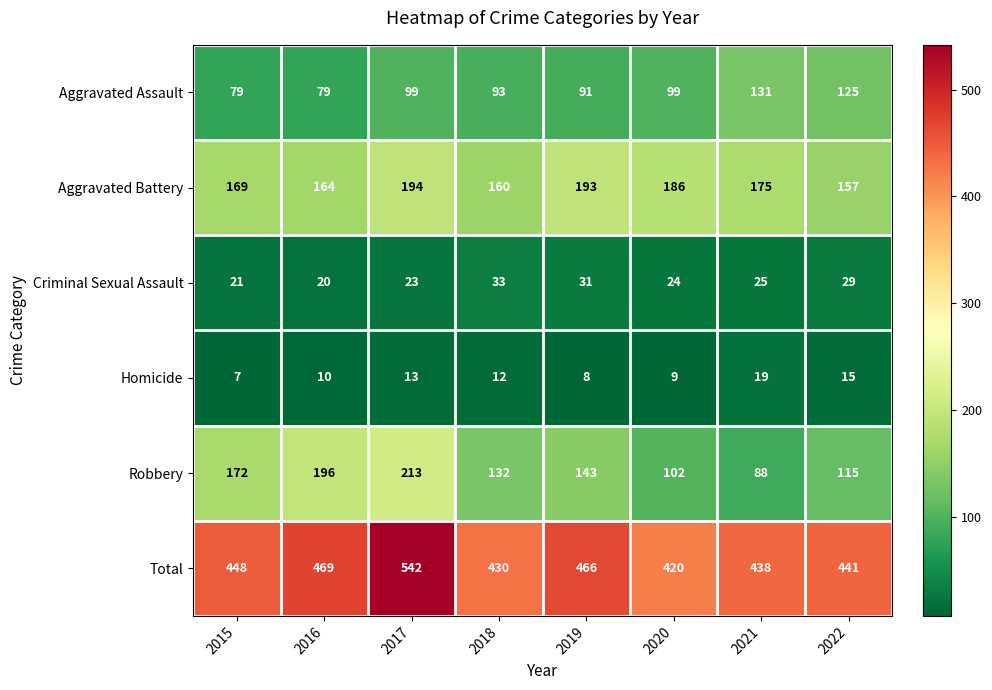

At how many categories does at least one series exceed 462?

3